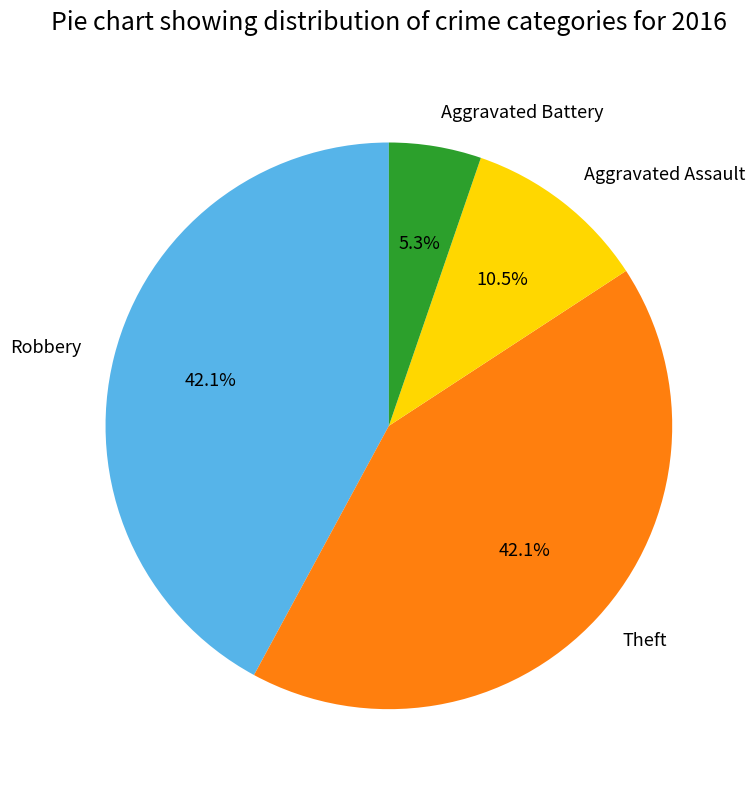

Which has a higher value, Theft or Aggravated Assault?

Theft